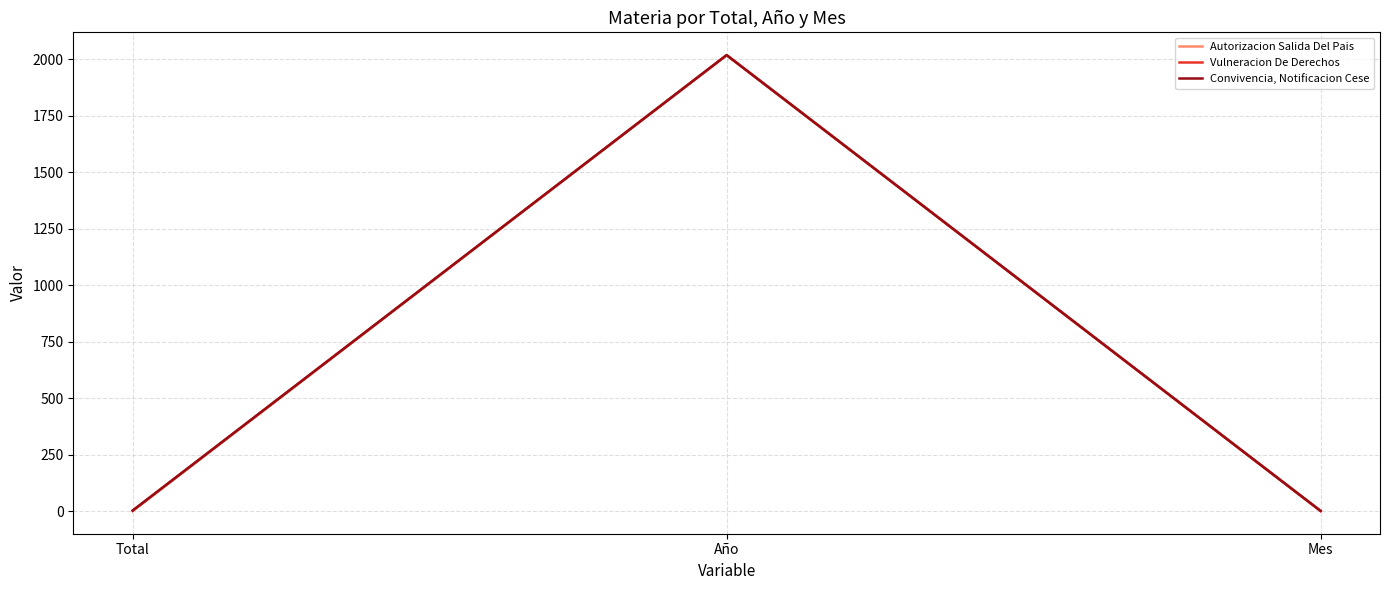

What is the difference between the highest and lowest values at Total?

2